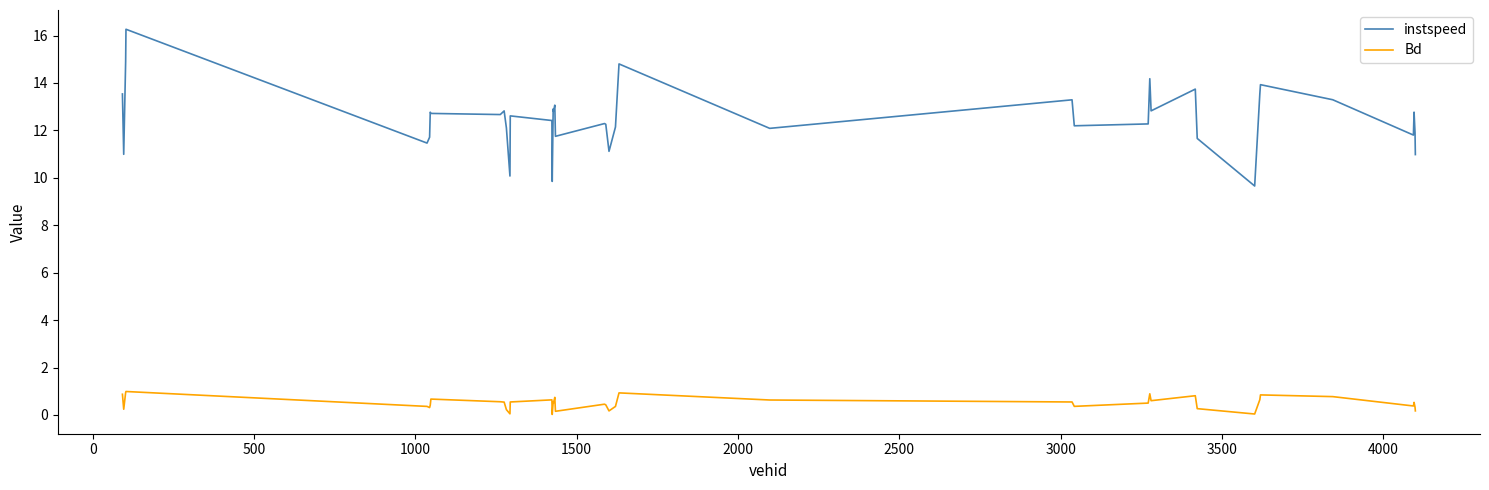

What is the lowest value of the instspeed series?

9.7